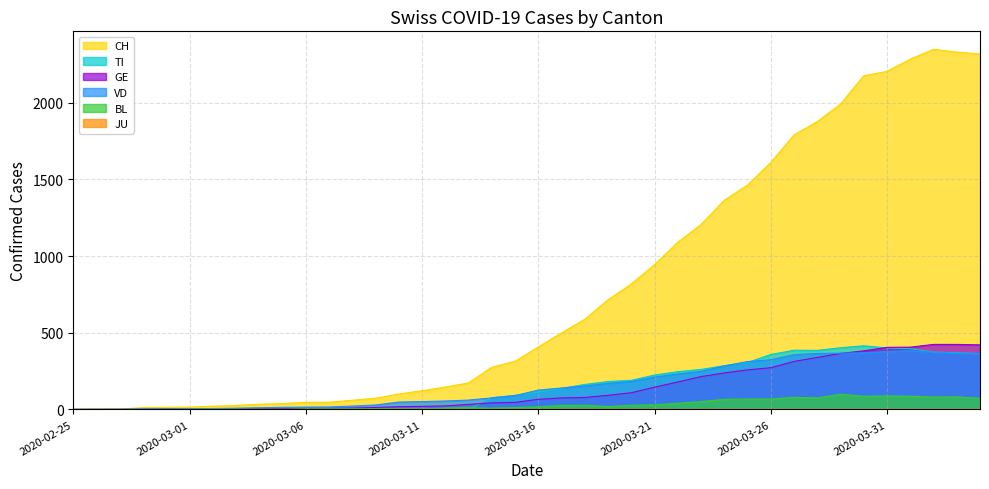

What is the difference between the maximum and minimum values in the GE series?

424